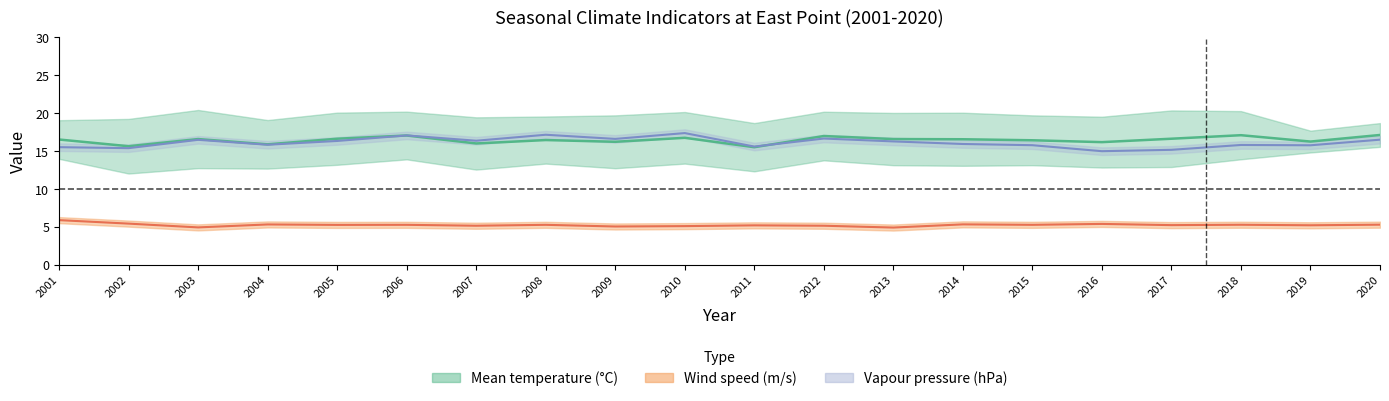

The windspeed series shows 5.3 at 2014. True or false?

True